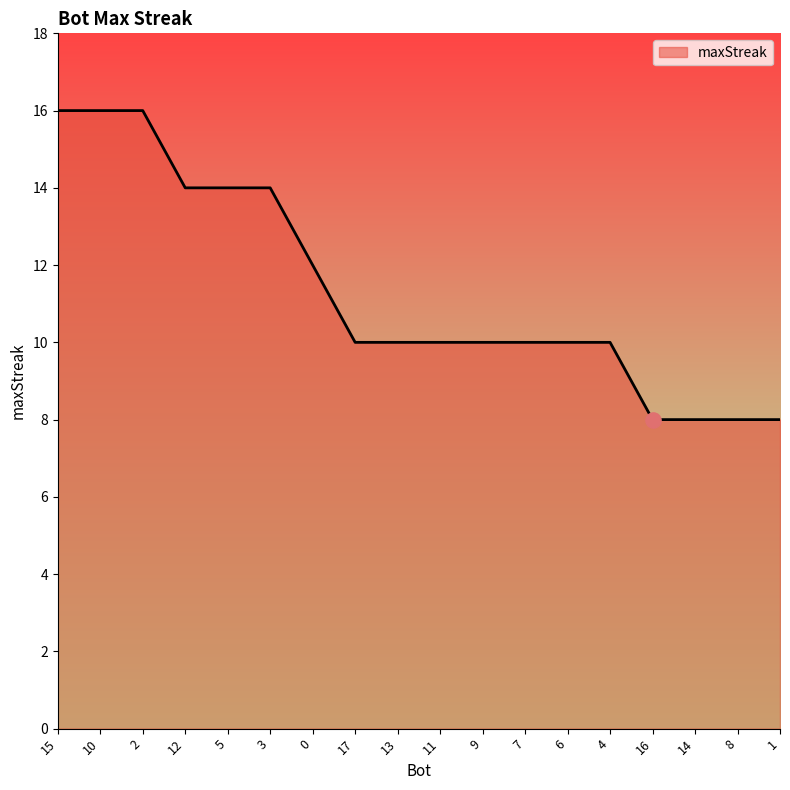

Approximately how many times larger is the value at 4 compared to 13?

1.0